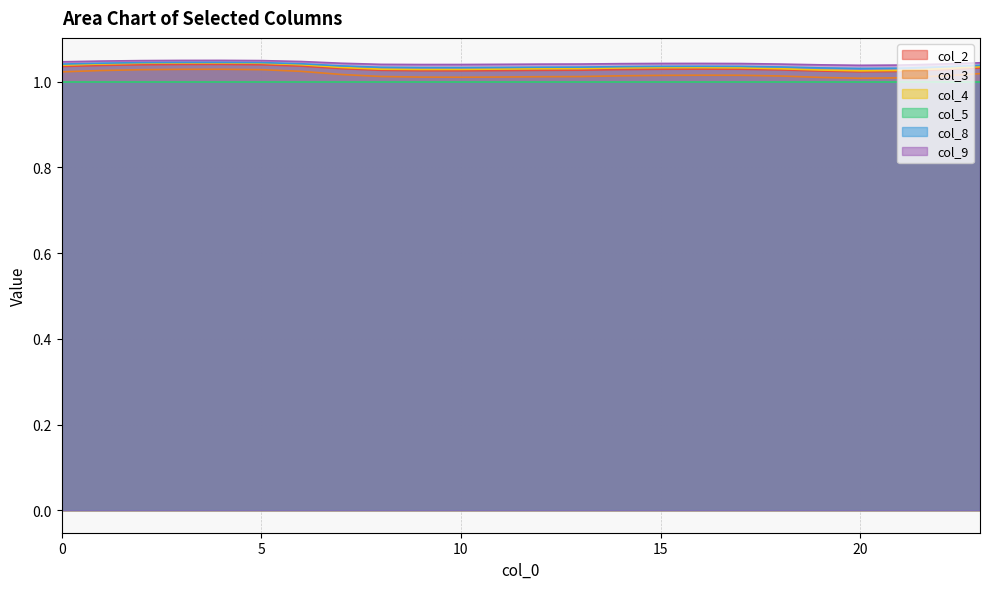

True or false: col_9 and col_3 intersect in this chart.

False